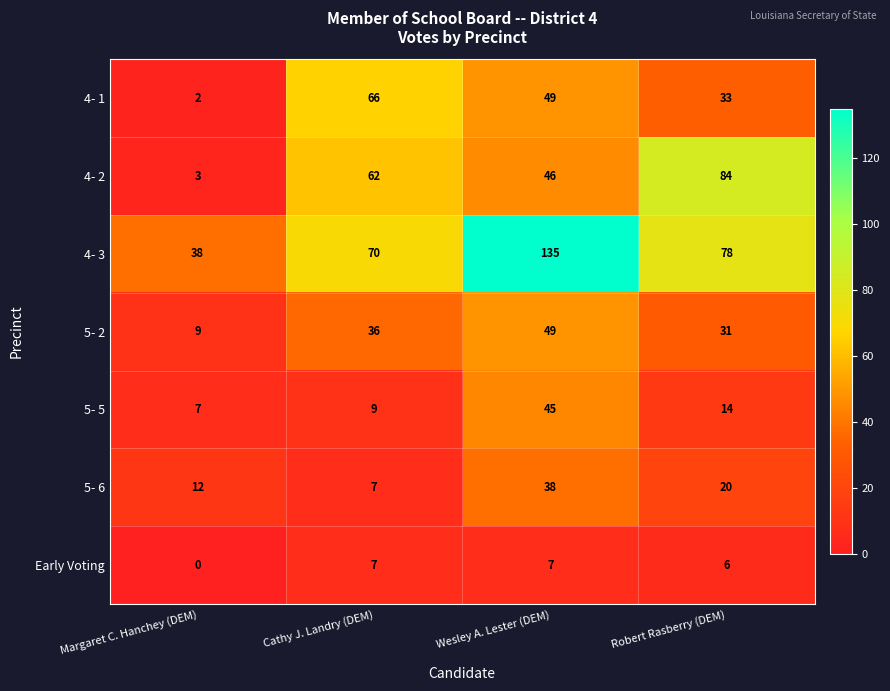

Reading left to right, transcribe all the data shown in this chart.

4- 1: Margaret C. Hanchey (DEM)=2	Cathy J. Landry (DEM)=66	Wesley A. Lester (DEM)=49	Robert Rasberry (DEM)=33
4- 2: Margaret C. Hanchey (DEM)=3	Cathy J. Landry (DEM)=62	Wesley A. Lester (DEM)=46	Robert Rasberry (DEM)=84
4- 3: Margaret C. Hanchey (DEM)=38	Cathy J. Landry (DEM)=70	Wesley A. Lester (DEM)=135	Robert Rasberry (DEM)=78
5- 2: Margaret C. Hanchey (DEM)=9	Cathy J. Landry (DEM)=36	Wesley A. Lester (DEM)=49	Robert Rasberry (DEM)=31
5- 5: Margaret C. Hanchey (DEM)=7	Cathy J. Landry (DEM)=9	Wesley A. Lester (DEM)=45	Robert Rasberry (DEM)=14
5- 6: Margaret C. Hanchey (DEM)=12	Cathy J. Landry (DEM)=7	Wesley A. Lester (DEM)=38	Robert Rasberry (DEM)=20
Early Voting: Margaret C. Hanchey (DEM)=0	Cathy J. Landry (DEM)=7	Wesley A. Lester (DEM)=7	Robert Rasberry (DEM)=6